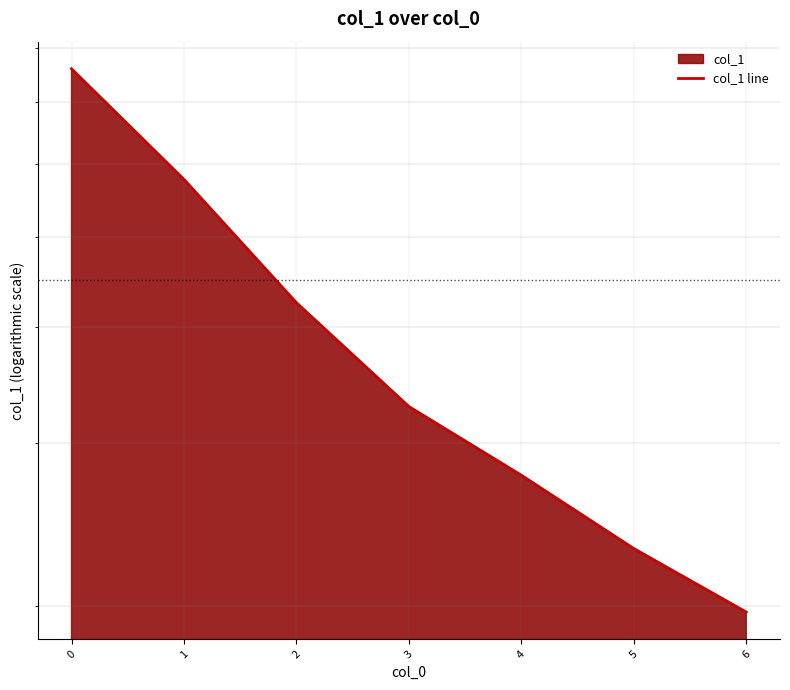

True or false: there are more than 1 points higher than both neighbors.

False